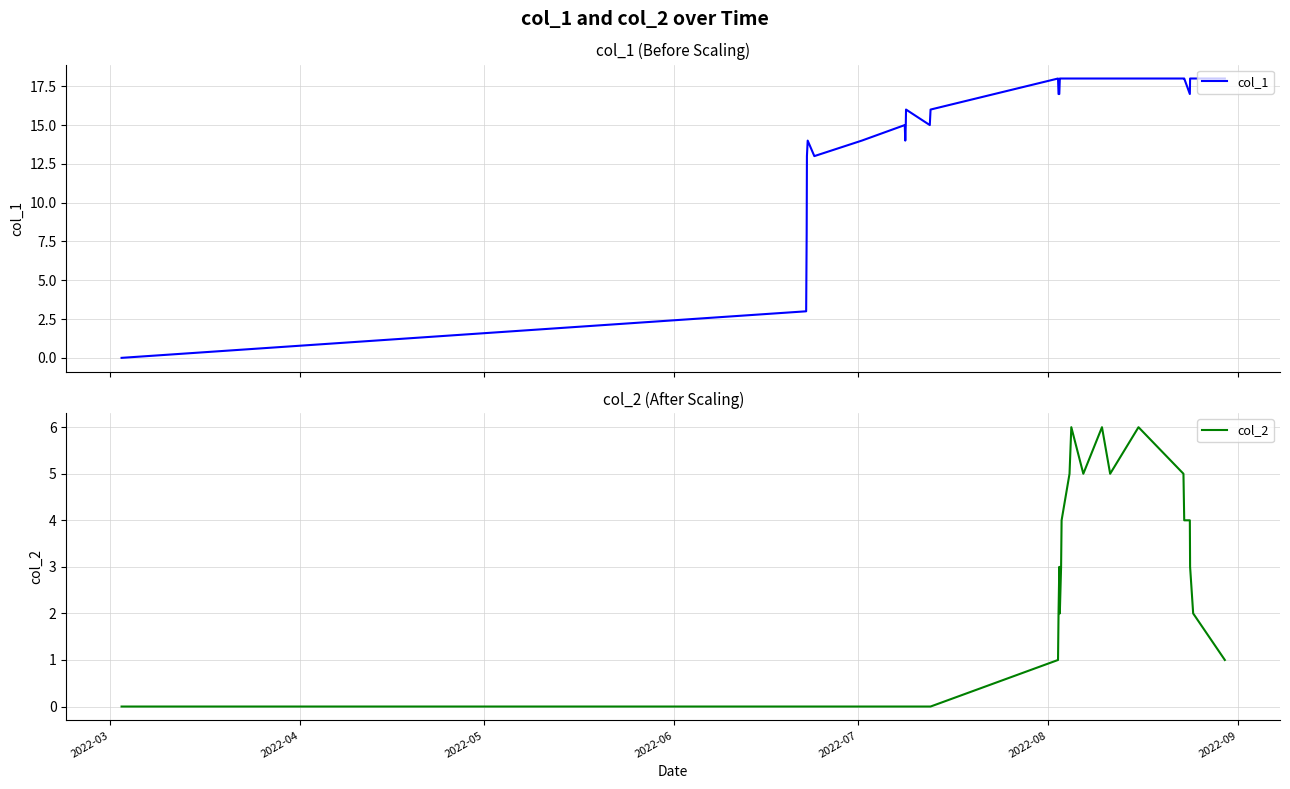

What is the maximum value for col_1?

18